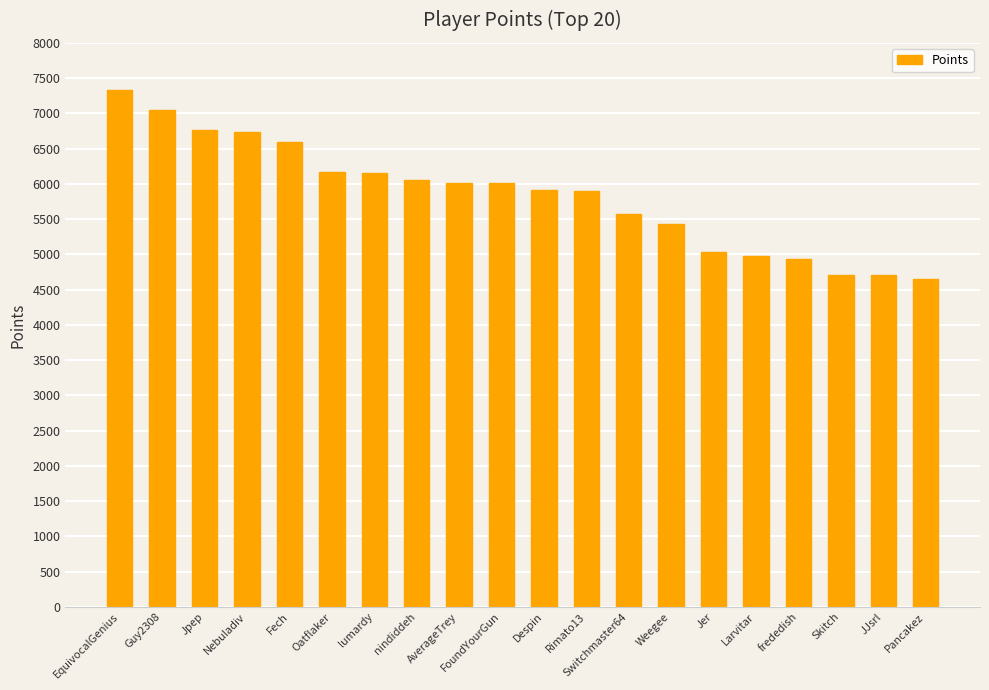

What is the value of the 7th bar from the left?

6156